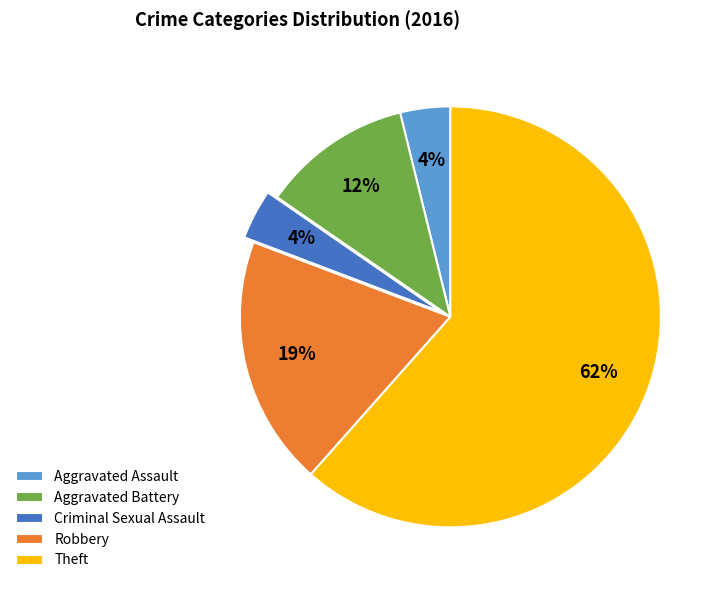

Approximately how many times larger is the value at Aggravated Assault compared to Criminal Sexual Assault?

1.0